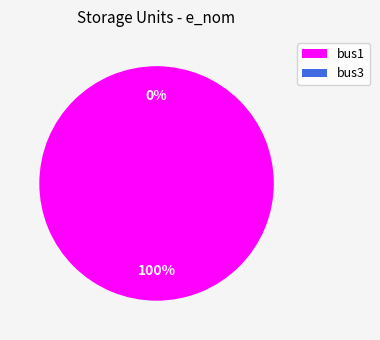

Combined, what portion of the pie is bus1 and bus3?

100.0%